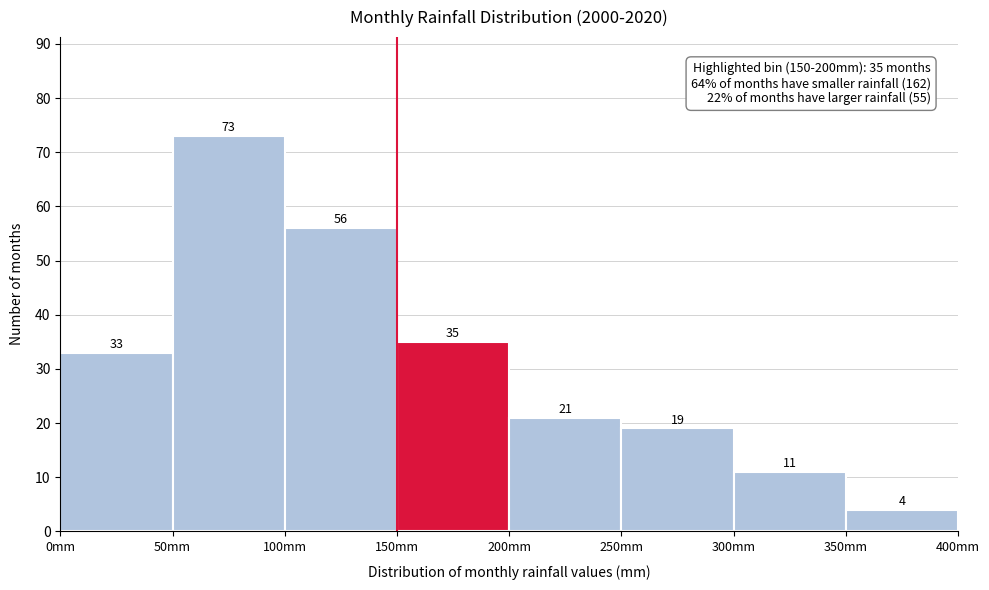

Reading left to right, transcribe this chart: for each bar, give the range it covers on the x-axis and its height.

0 to 50: 33
50 to 100: 73
100 to 150: 56
150 to 200: 35
200 to 250: 21
250 to 300: 19
300 to 350: 11
350 to 400: 4